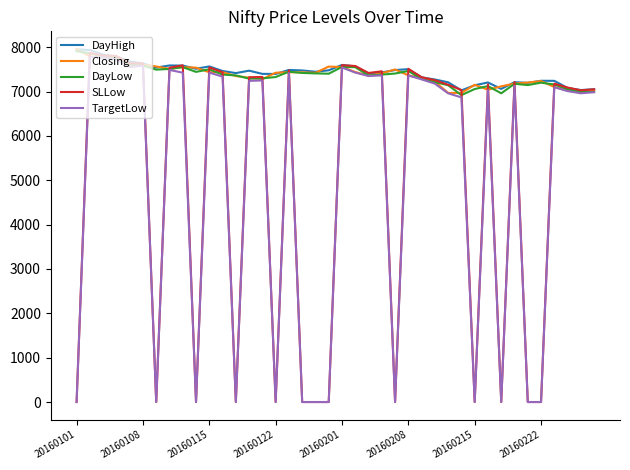

How many lines are shown in the chart?

5